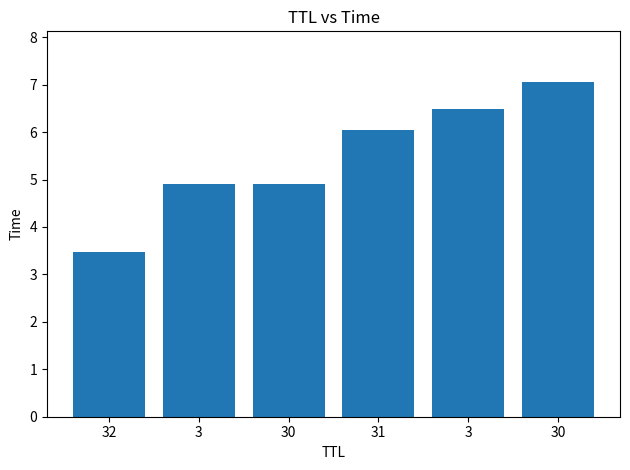

True or false: the data shows 2.2 at 3.

False